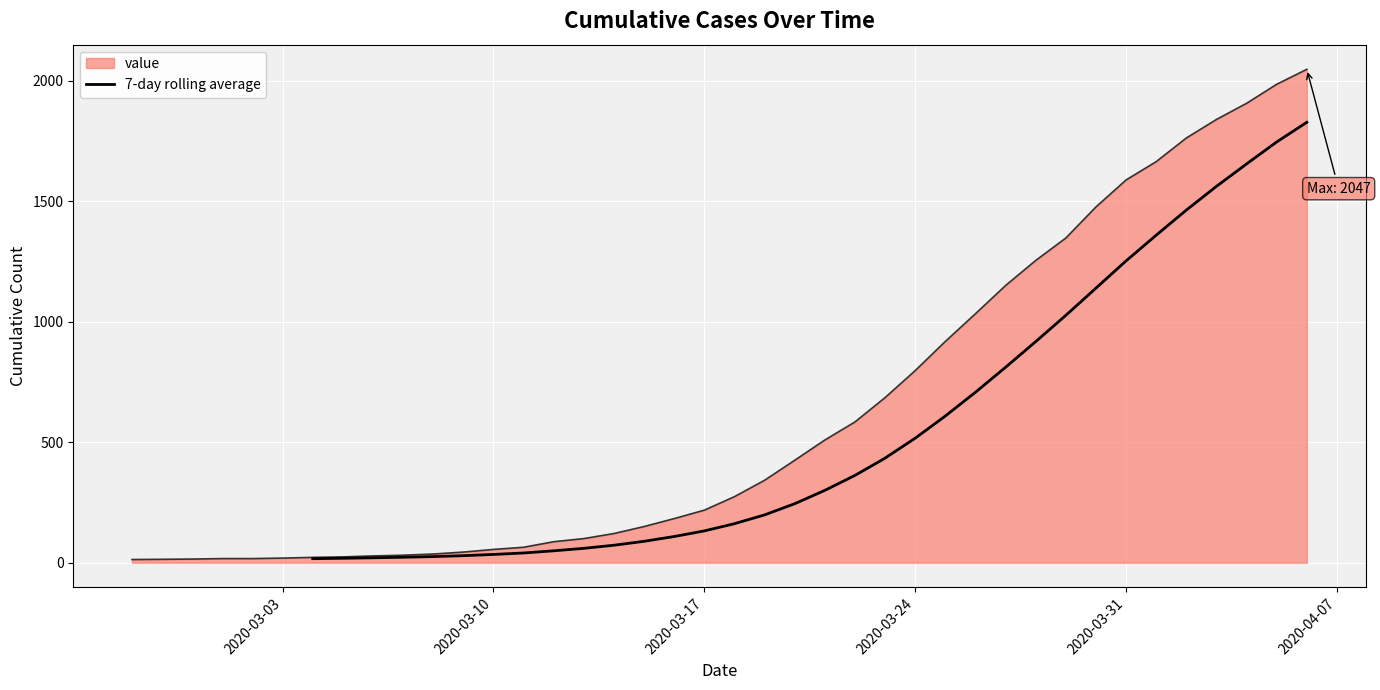

The chart shows a value of 118.1 at 11. True or false?

False